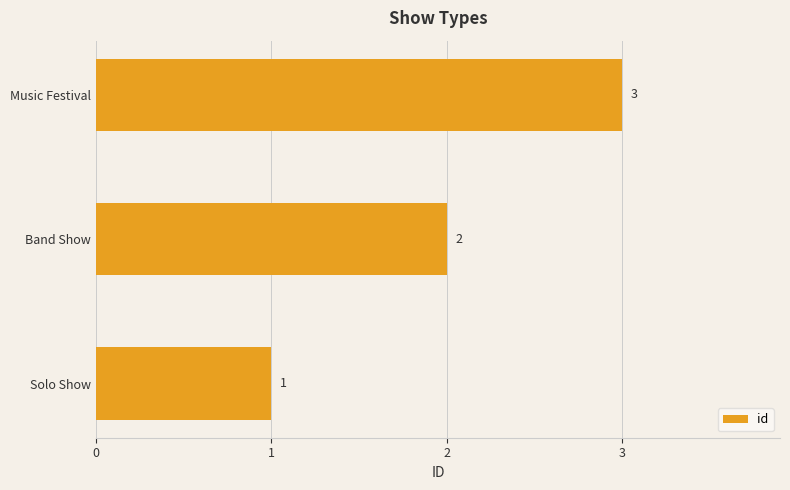

Rank the categories by value from lowest to highest.

Solo Show, Band Show, Music Festival